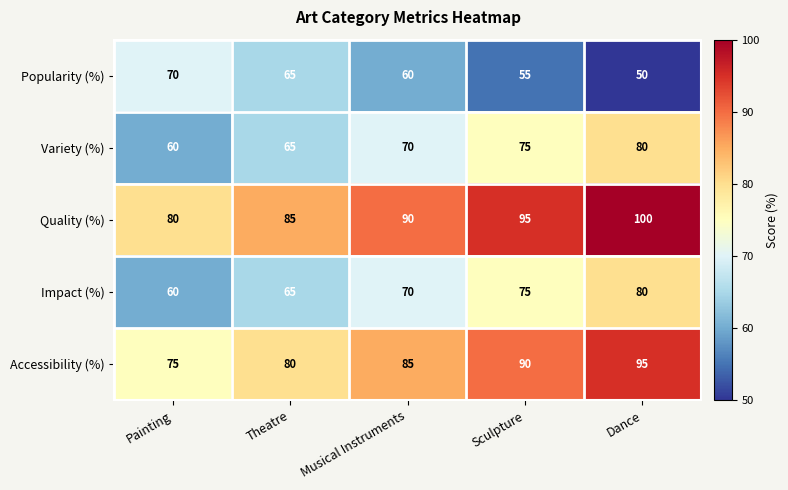

What is the difference between the Quality (%) values at Dance and Theatre?

15